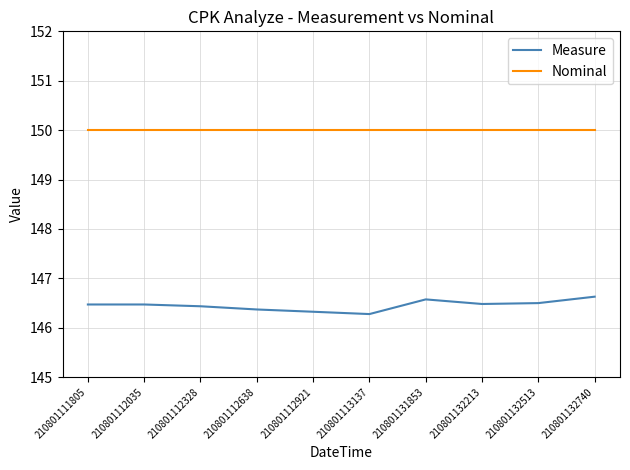

Which series has the largest total across all categories?

Nominal